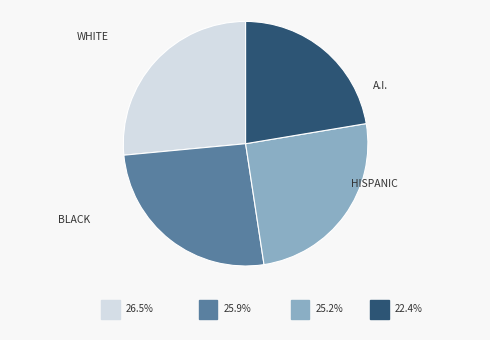

Is there a majority slice in this chart?

No